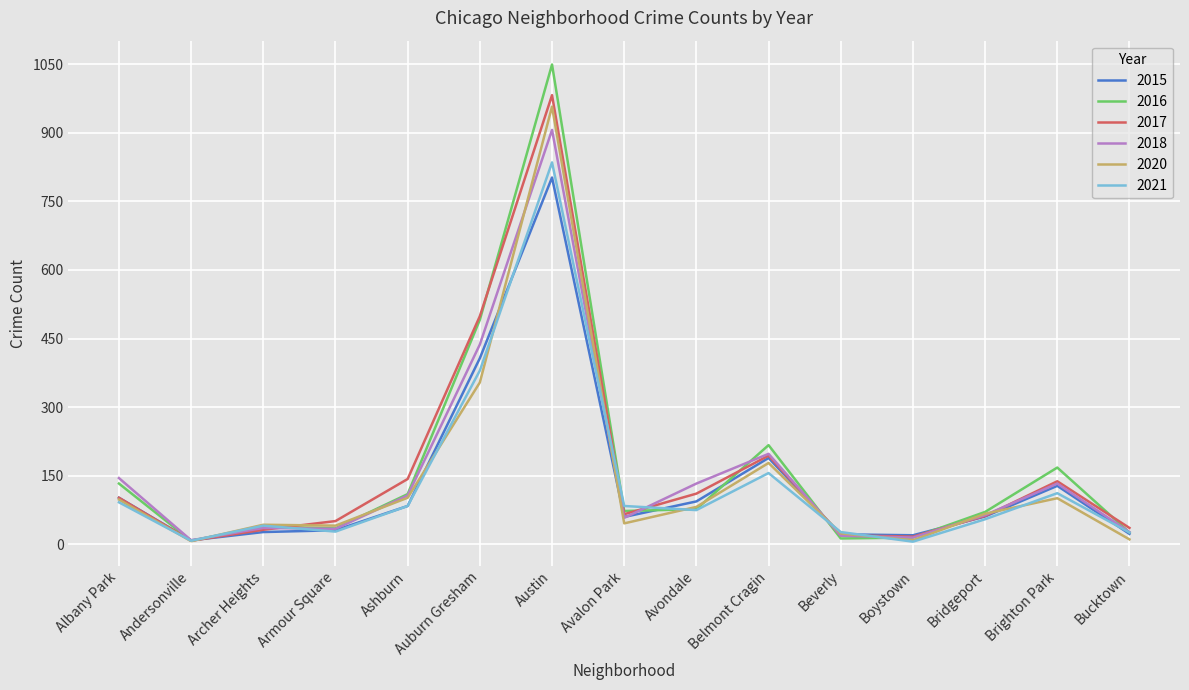

In 2015, how many points are higher than both neighbors (excluding endpoints)?

3